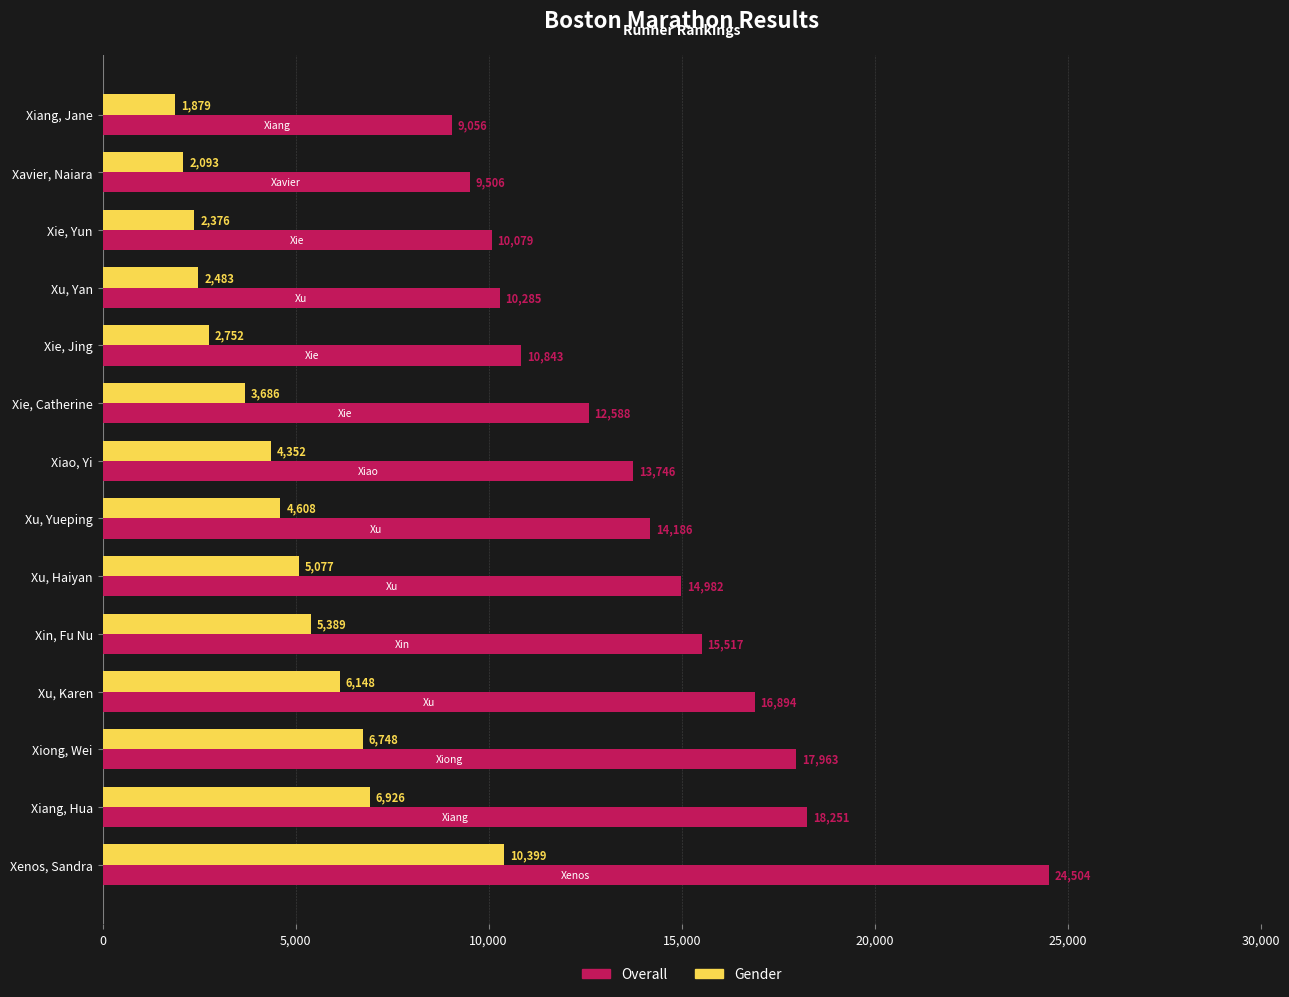

At which category is the sum across all series the highest?

Xenos, Sandra